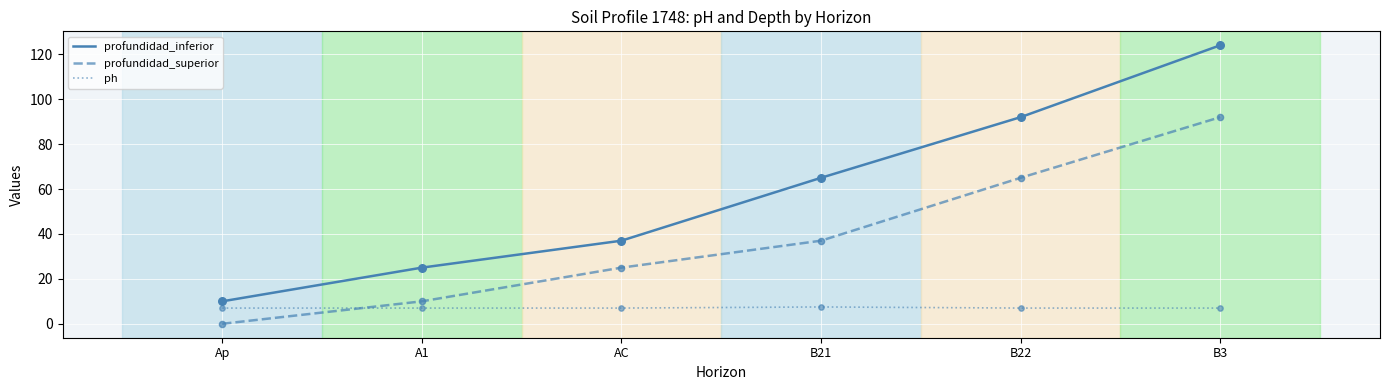

Is the value of ph at B21 greater than the value of profundidad_superior at B3?

No